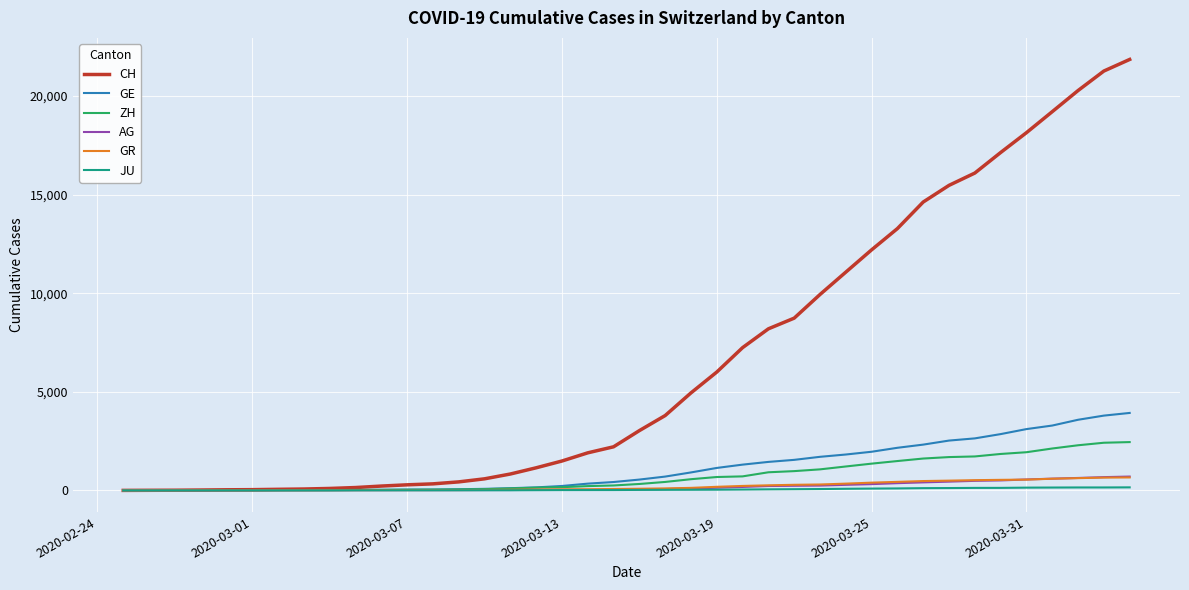

What is the maximum value for GE?

3928